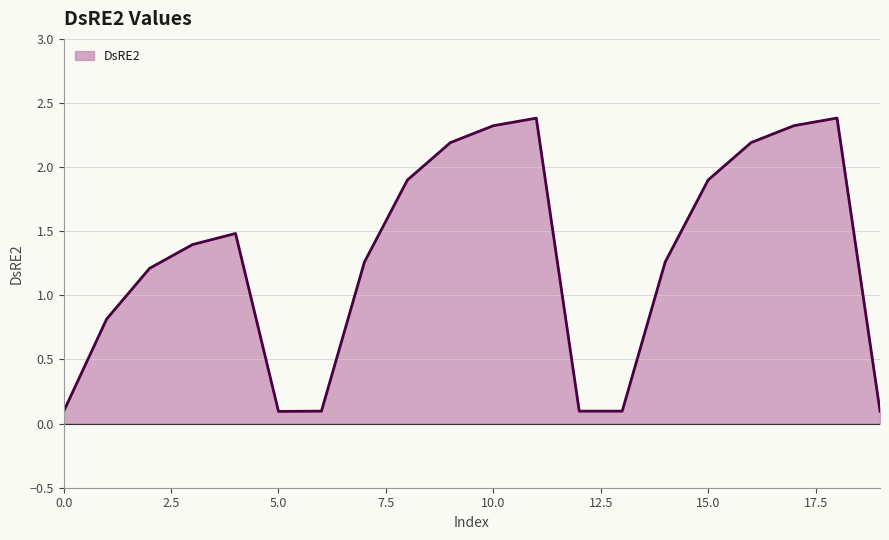

How many series are shown in this chart?

1